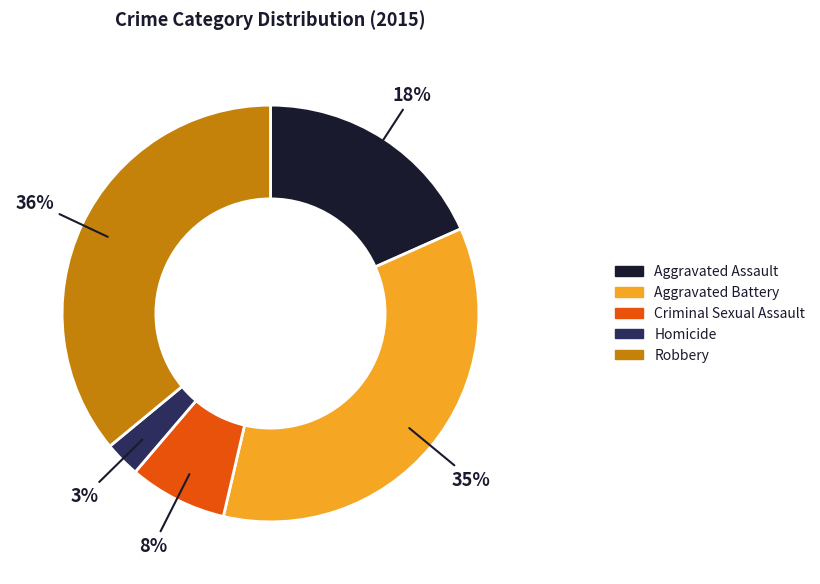

Is the sum of Aggravated Assault and Homicide greater than half?

No